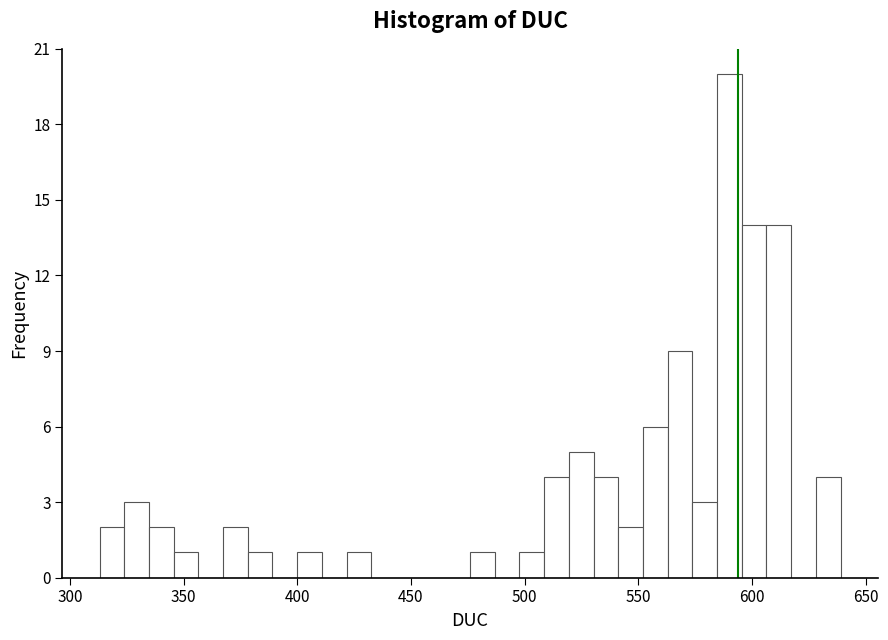

Read against the x-axis, roughly where is the centre of the tallest bar?

590